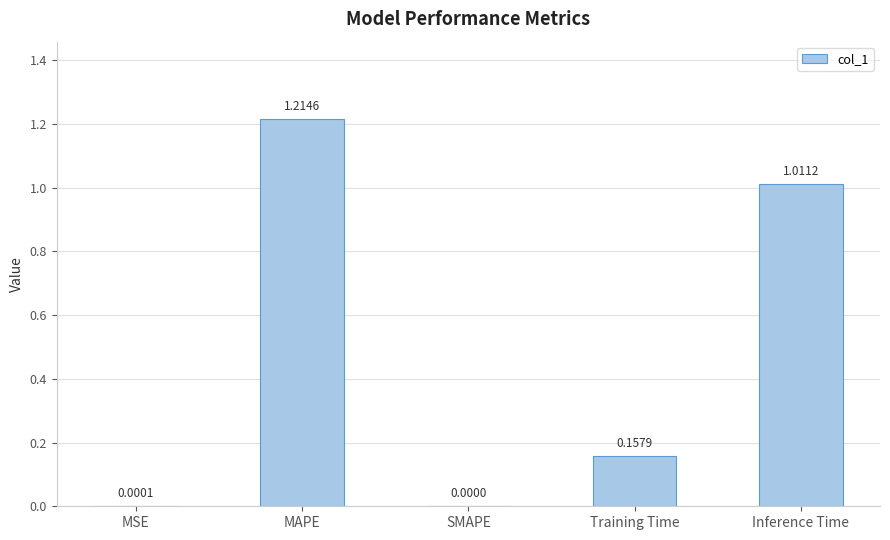

What is the change in value from MSE to Training Time?

+0.2